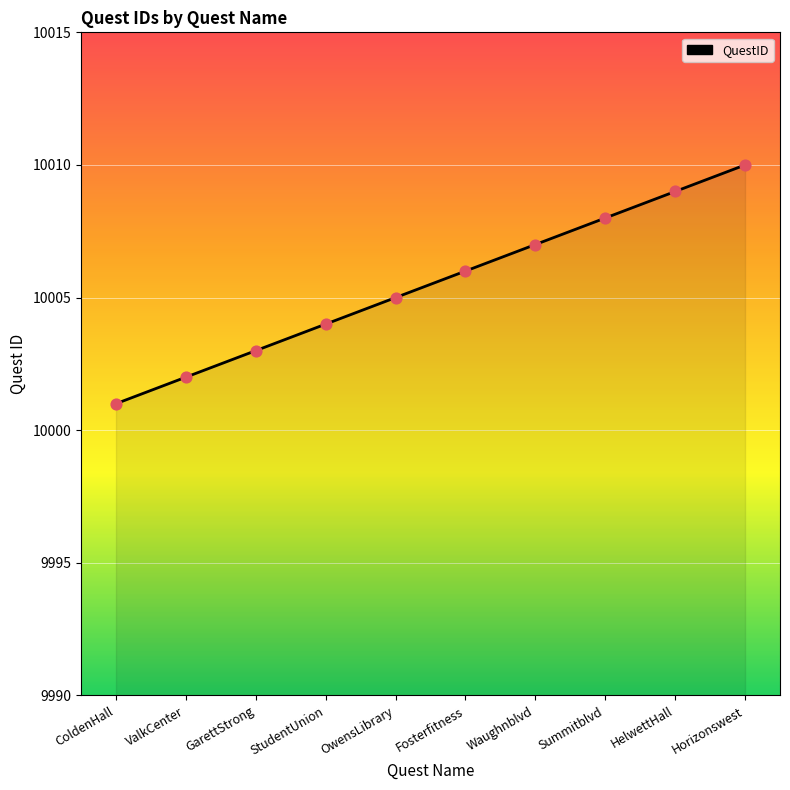

What is the change in value from ColdenHall to Waughnblvd?

+6